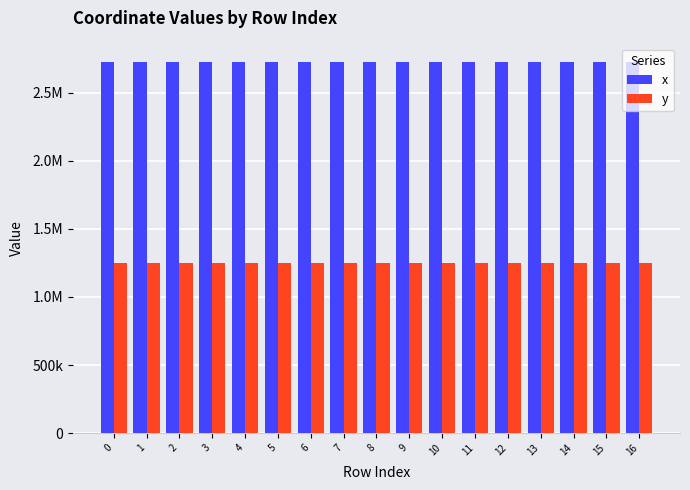

Reading left to right, list all the values displayed in this chart.

x: 0=2726031.3	1=2726020.0	2=2725972.5	3=2725964.5	4=2726015.9	5=2725992.2	6=2726001.7	7=2726172.2	8=2726296.5	9=2726232.7	10=2726001.9	11=2726237.1	12=2726162.4	13=2726124.6	14=2726101.2	15=2726084.9	16=2726031.3
y: 0=1247409.7	1=1247419.8	2=1247438.8	3=1247440.3	4=1247423.5	5=1247480.2	6=1247536.7	7=1247191.0	8=1247063.4	9=1247437.3	10=1247537.9	11=1247465.5	12=1247599.3	13=1247596.1	14=1247559.7	15=1247558.3	16=1247409.7